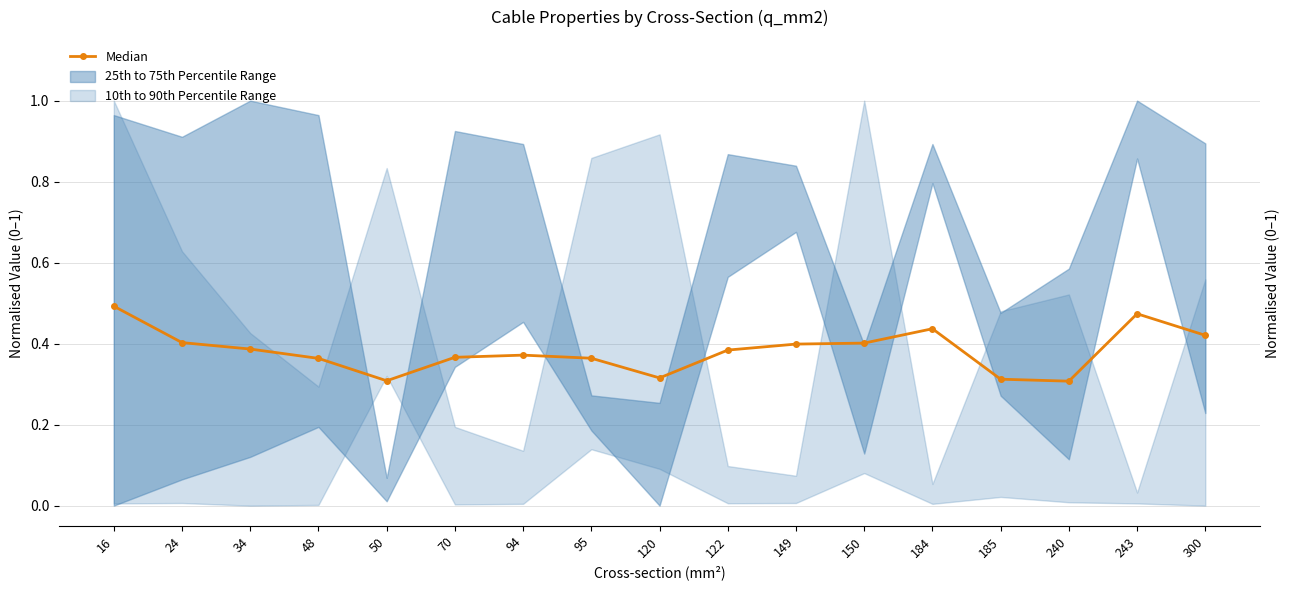

What is the difference between the values at 50 and 122?

0.1